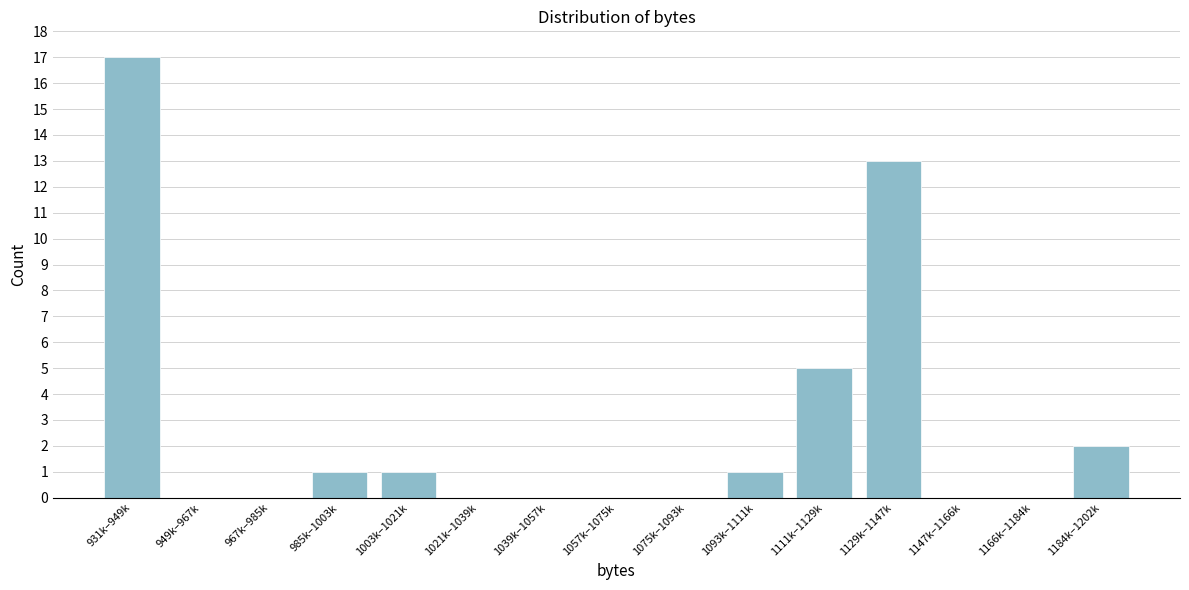

Reading left to right, transcribe all the data shown in this chart.

931k–949k=17	949k–967k=0	967k–985k=0	985k–1003k=1	1003k–1021k=1	1021k–1039k=0	1039k–1057k=0	1057k–1075k=0	1075k–1093k=0	1093k–1111k=1	1111k–1129k=5	1129k–1147k=13	1147k–1166k=0	1166k–1184k=0	1184k–1202k=2